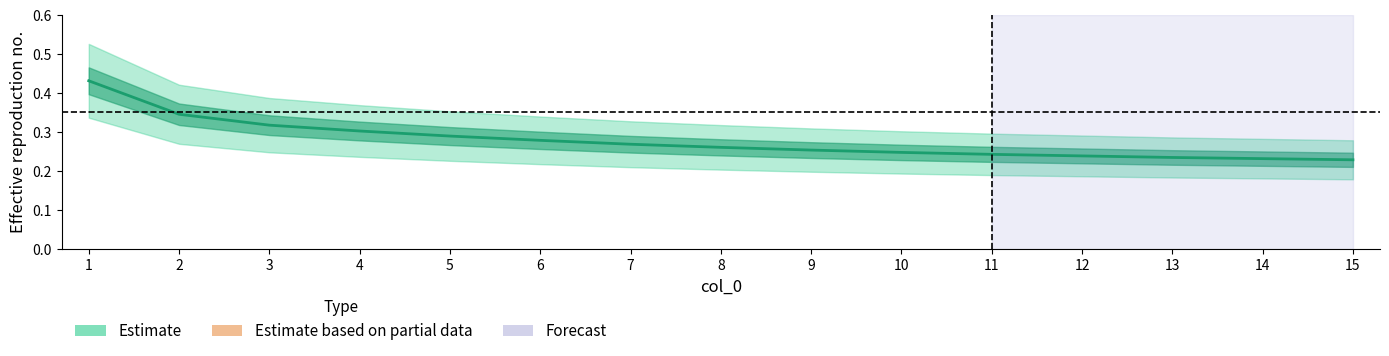

What is the value of the 4th point from the left?

0.3